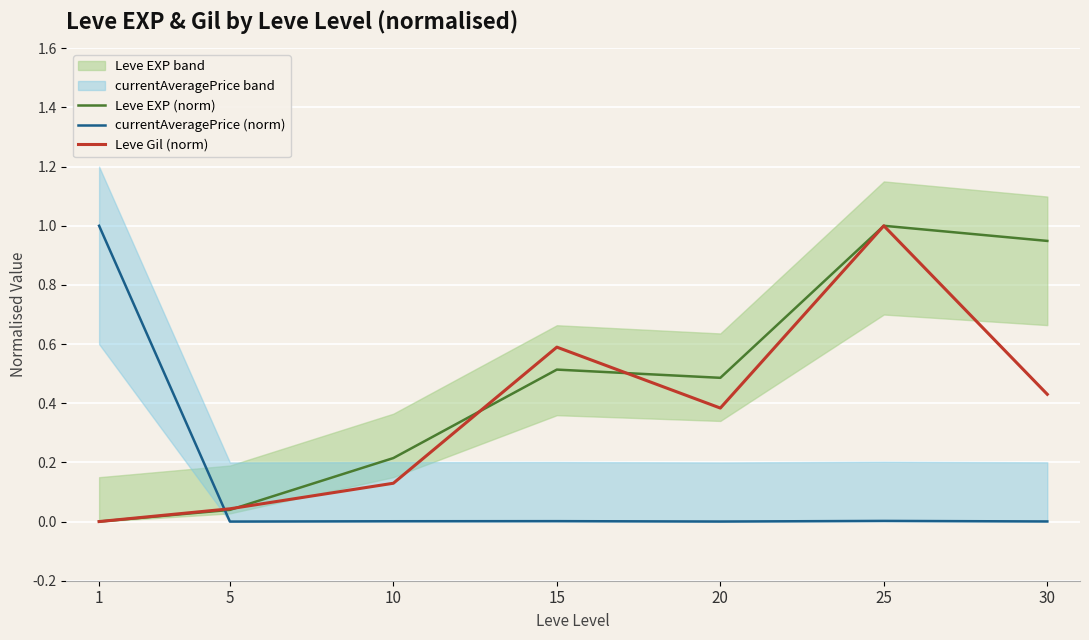

Reading left to right, extract all data points from this chart.

Leve EXP (norm): 0.0	0.0	0.2	0.5	0.5	1.0	0.9
currentAveragePrice (norm): 1.0	0.0	0.0	0.0	0.0	0.0	0.0
Leve Gil (norm): 0.0	0.0	0.1	0.6	0.4	1.0	0.4